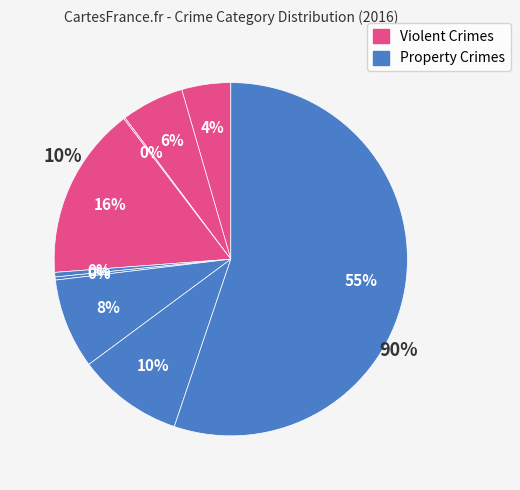

Does any single category account for the majority?

Yes